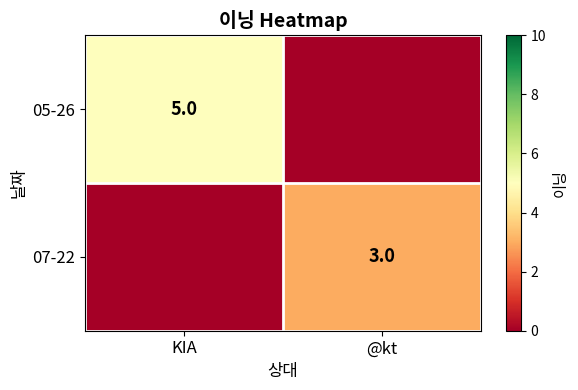

The value of 07-22 at @kt is 4. True or false?

False